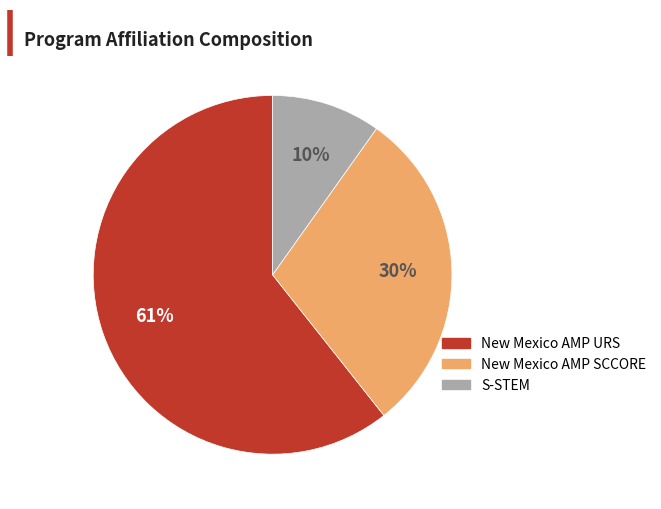

How many slices are in this pie chart?

3